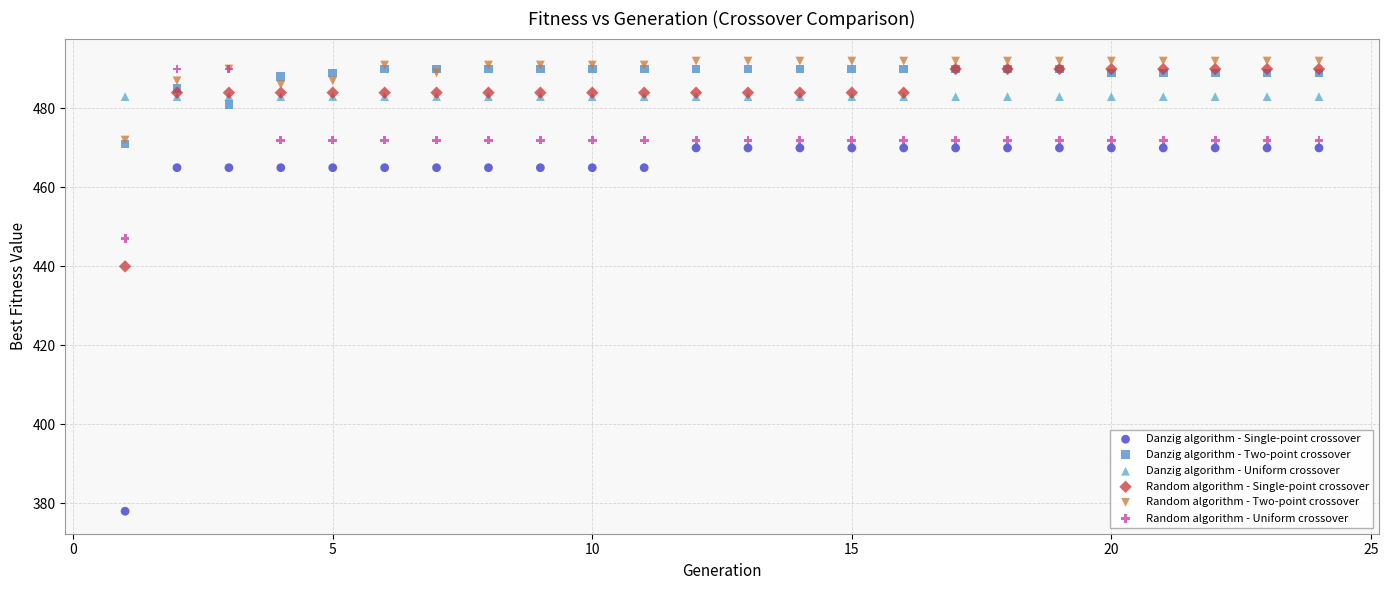

Across all series, what Y value is closest to 435?

440